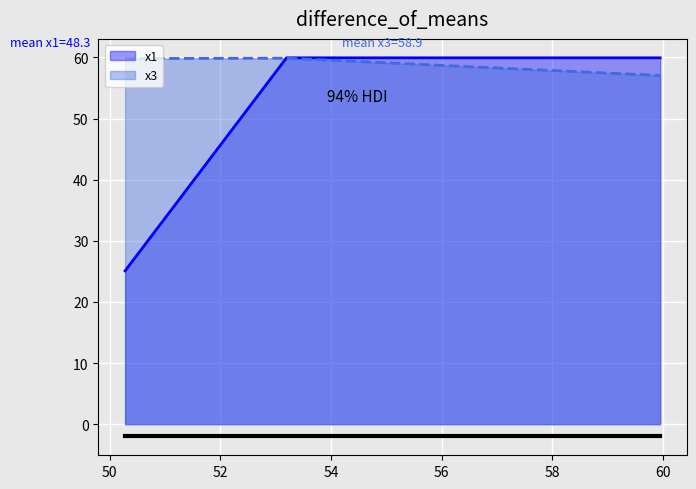

Between 53.19585021 and 50.27695501, which series saw the biggest shift?

x1